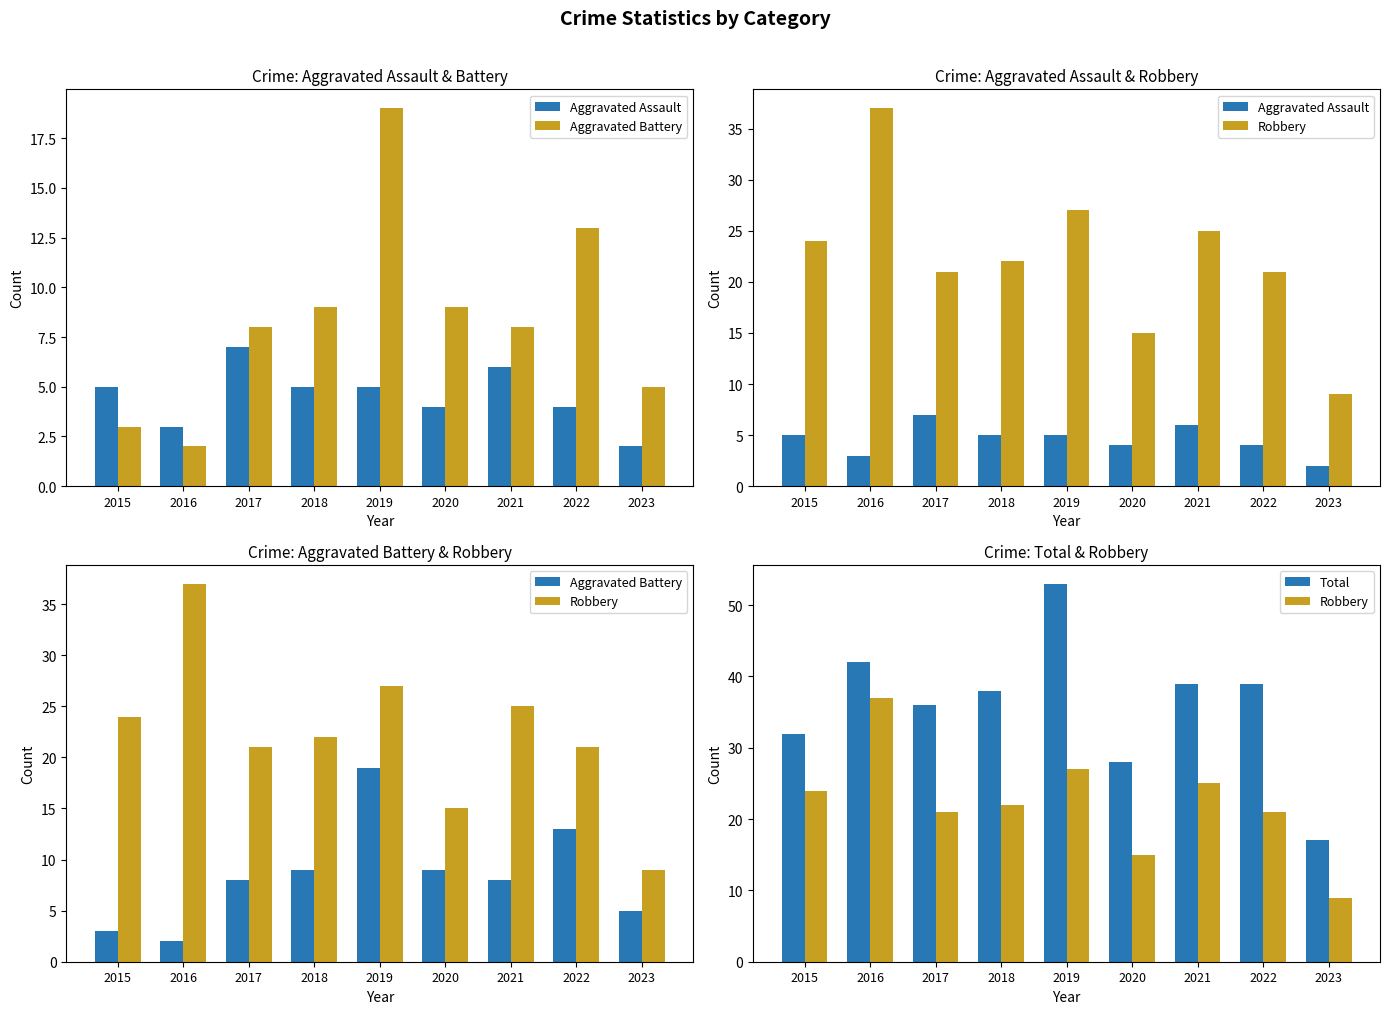

What are all the series names shown in the legend?

Aggravated Assault, Aggravated Battery, Robbery, Total